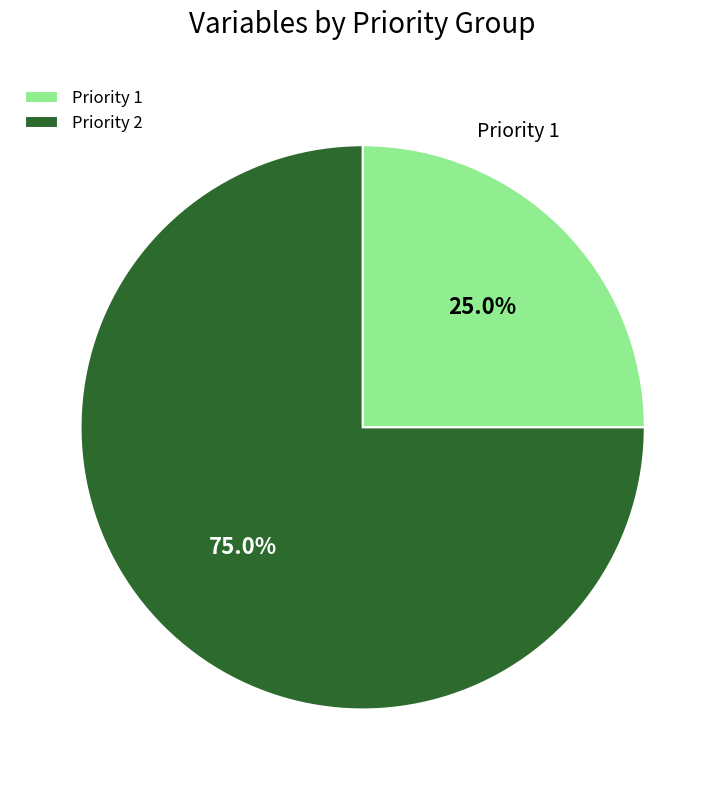

Between Priority 2 and Priority 1, which is larger?

Priority 2